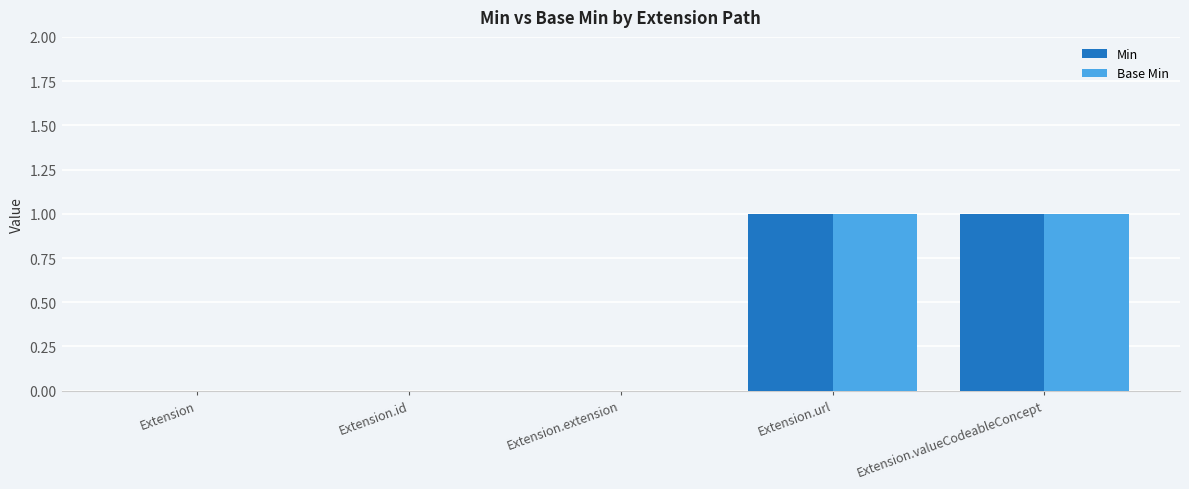

Reading right to left, extract all data points from this chart.

Min: Extension.valueCodeableConcept=1	Extension.url=1	Extension.extension=0	Extension.id=0	Extension=0
Base Min: Extension.valueCodeableConcept=1	Extension.url=1	Extension.extension=0	Extension.id=0	Extension=0